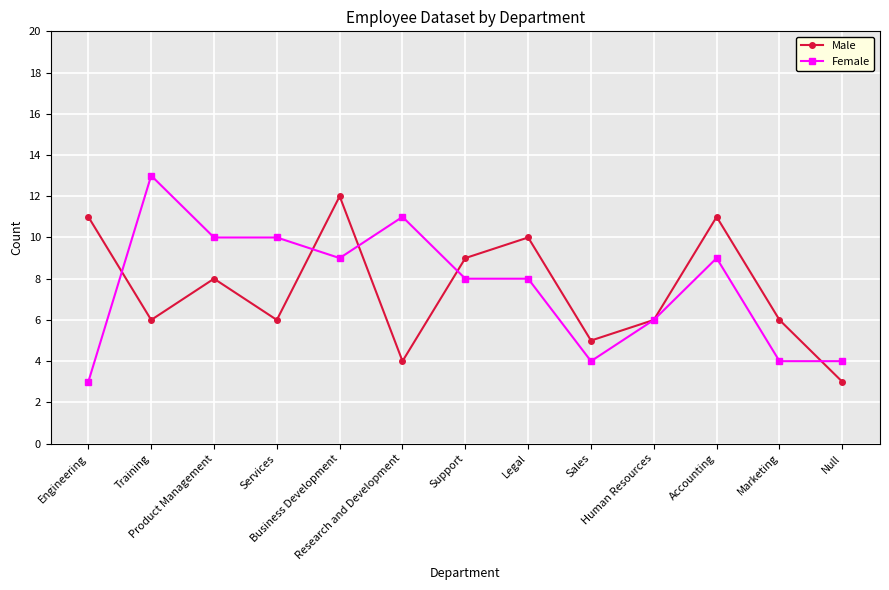

Which category has the lowest value in the Male series?

Null